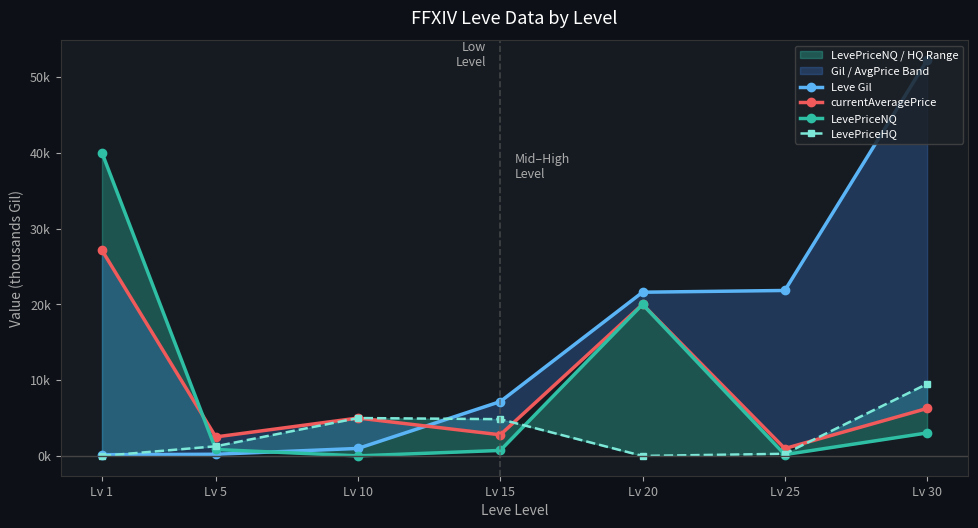

Does the chart display data point markers on the line(s)?

Yes